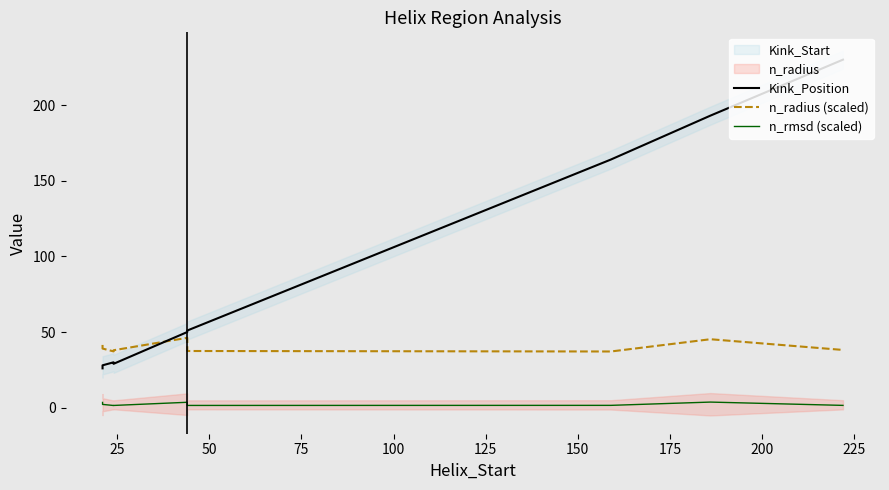

Does the chart have visible grid lines?

No